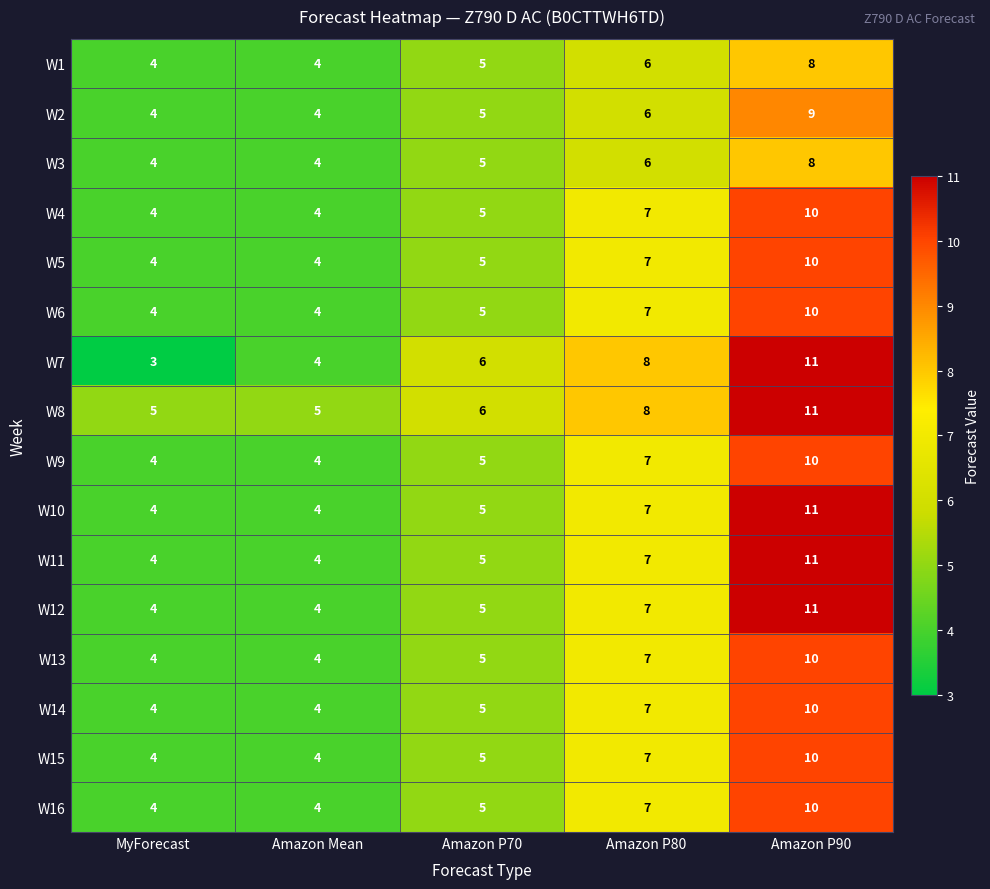

True or false: W6 has a value of 2 at MyForecast.

False